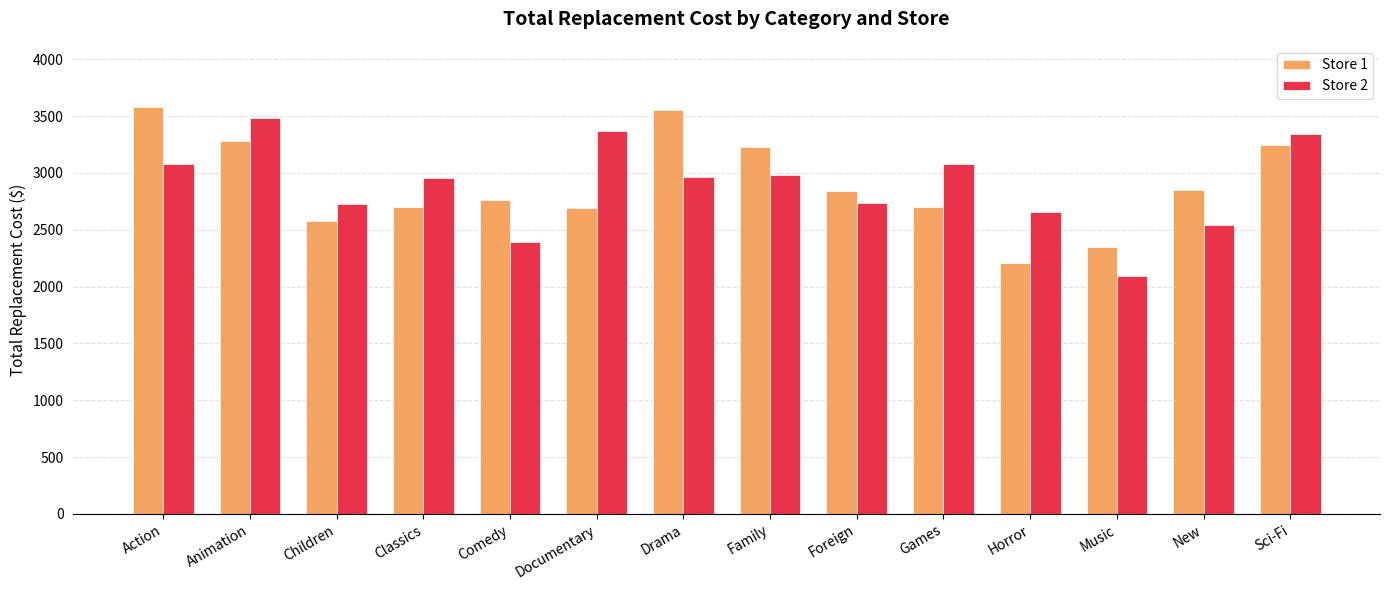

Which category has the lowest value in the Store 1 series?

Horror